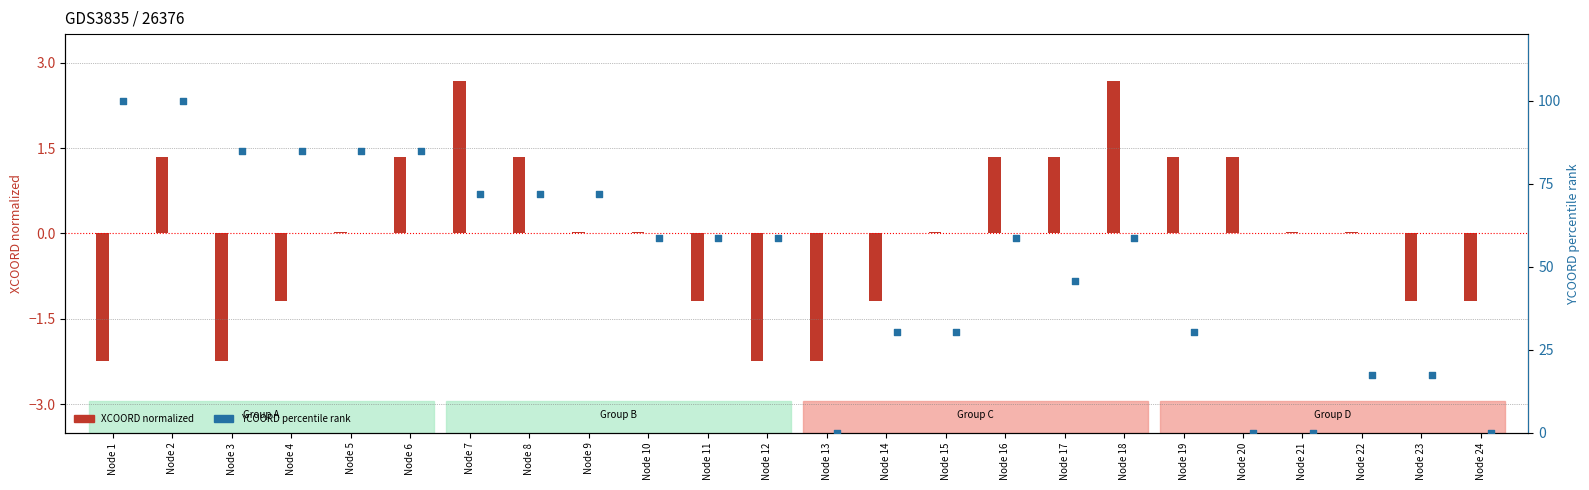

Which series has the largest total across all categories?

YCOORD (pct rank)